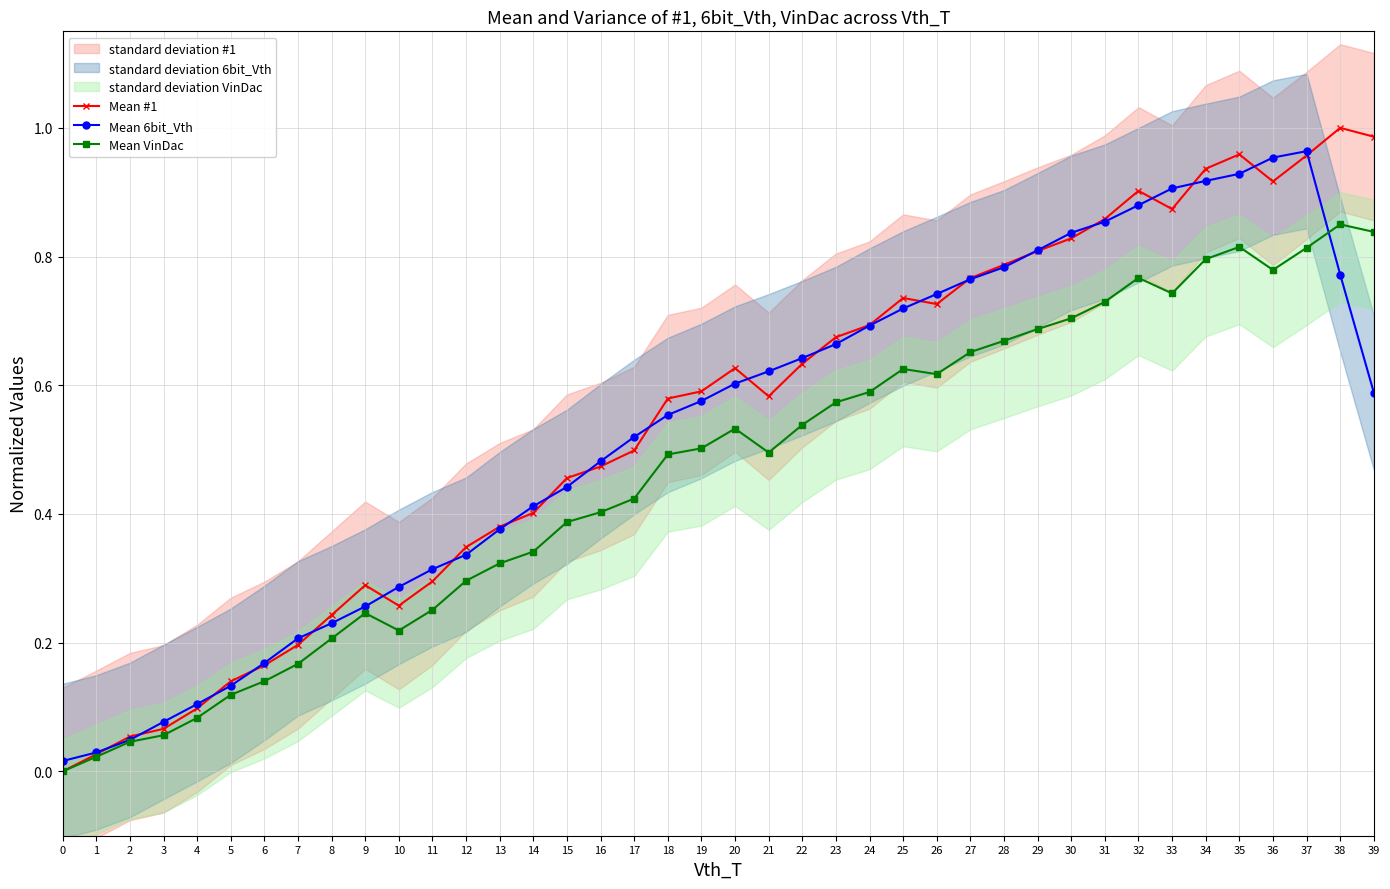

List the series in order of their peak value, highest first.

Mean #1, Mean 6bit_Vth, Mean VinDac